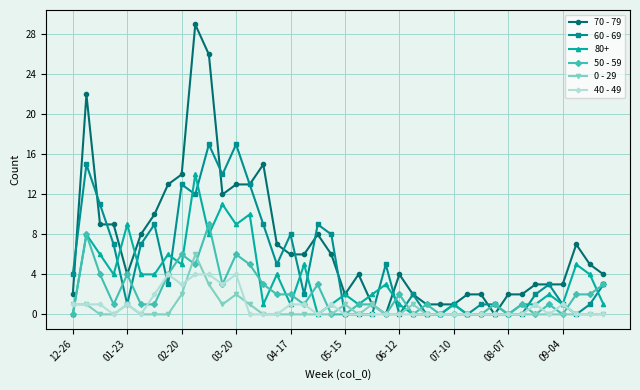

What is the difference between the maximum and minimum values in the 60 - 69 series?

17